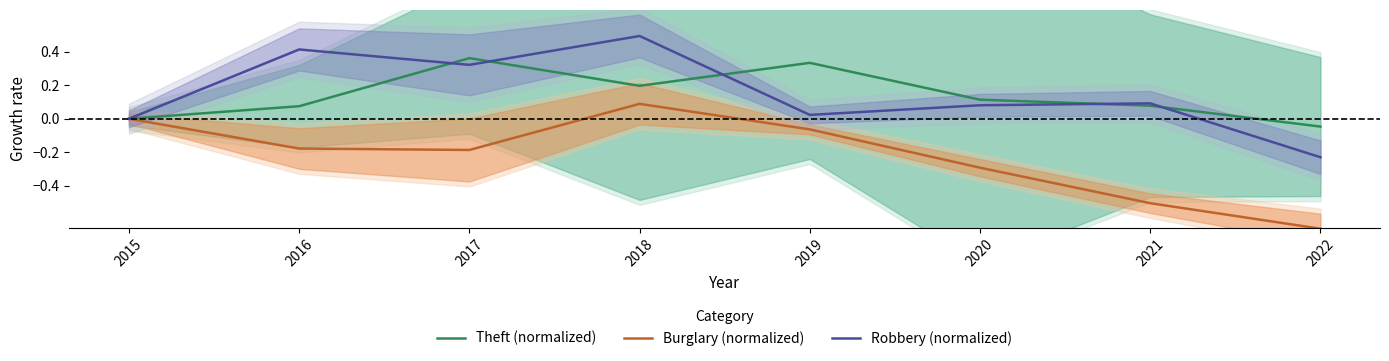

What is the average value of the Theft (normalized) series?

0.1